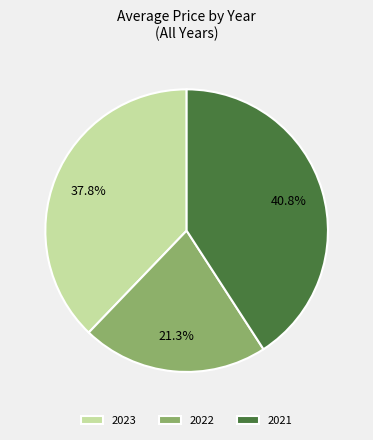

Count the number of slices in the pie.

3